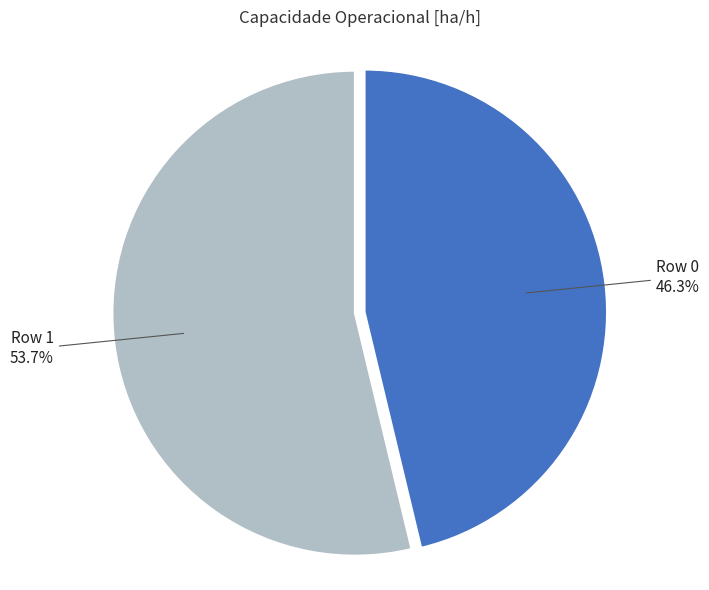

Between Row 0 and Row 1, which is larger?

Row 1